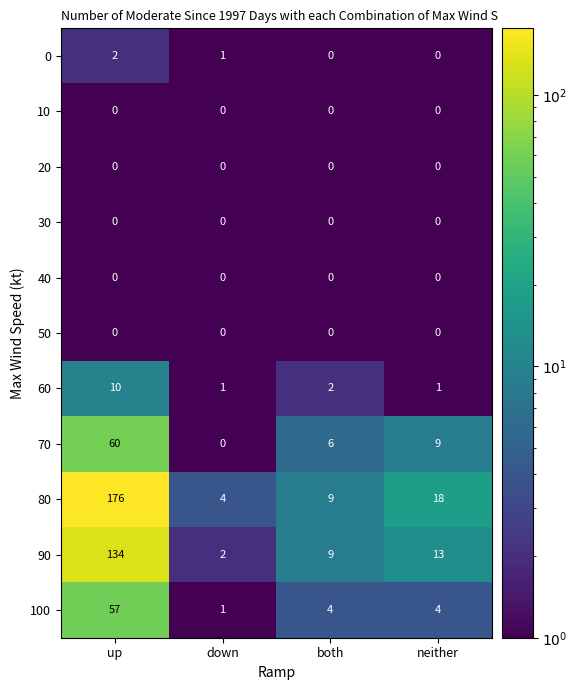

The 80 series shows 16 at both. True or false?

False